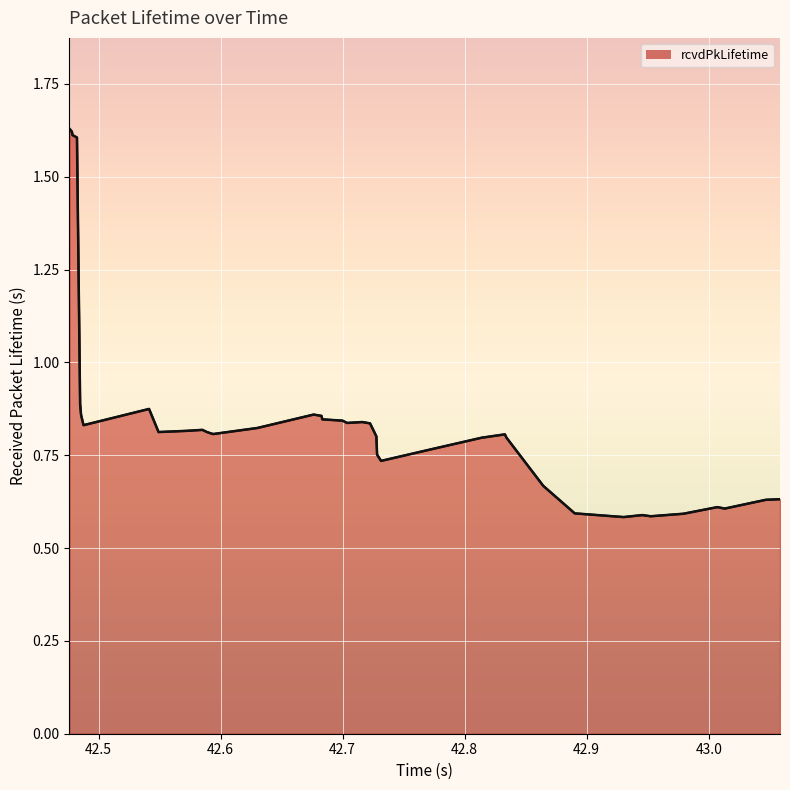

How many series are shown in this chart?

1